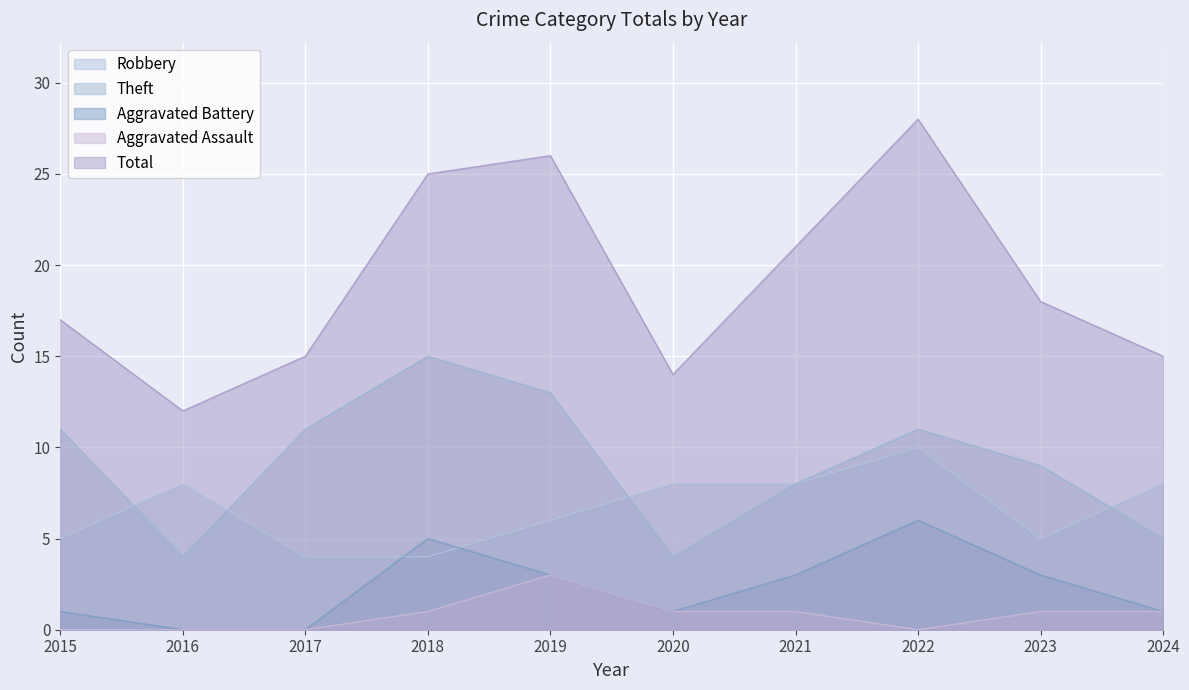

Reading left to right, list all the values displayed in this chart.

Robbery: 2015=5	2016=8	2017=4	2018=4	2019=6	2020=8	2021=8	2022=10	2023=5	2024=8
Theft: 2015=11	2016=4	2017=11	2018=15	2019=13	2020=4	2021=8	2022=11	2023=9	2024=5
Aggravated Battery: 2015=1	2016=0	2017=0	2018=5	2019=3	2020=1	2021=3	2022=6	2023=3	2024=1
Aggravated Assault: 2015=0	2016=0	2017=0	2018=1	2019=3	2020=1	2021=1	2022=0	2023=1	2024=1
Total: 2015=17	2016=12	2017=15	2018=25	2019=26	2020=14	2021=21	2022=28	2023=18	2024=15